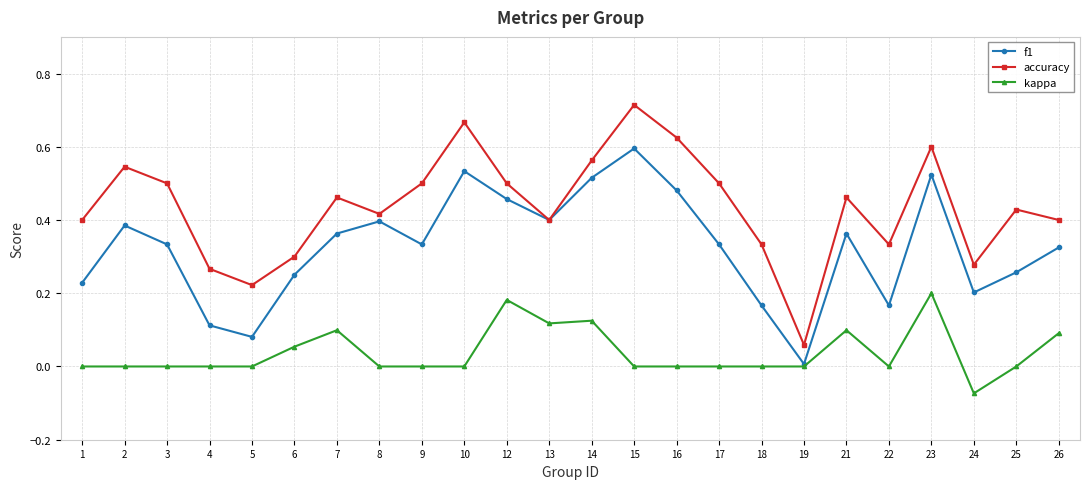

At 17, list the series in order from smallest to largest.

kappa, f1, accuracy